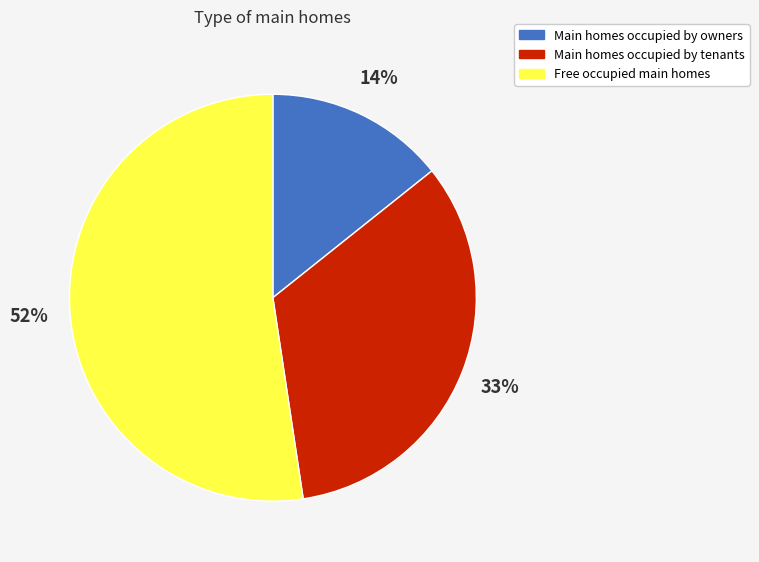

True or false: Main homes occupied by owners accounts for 25% of the total.

False